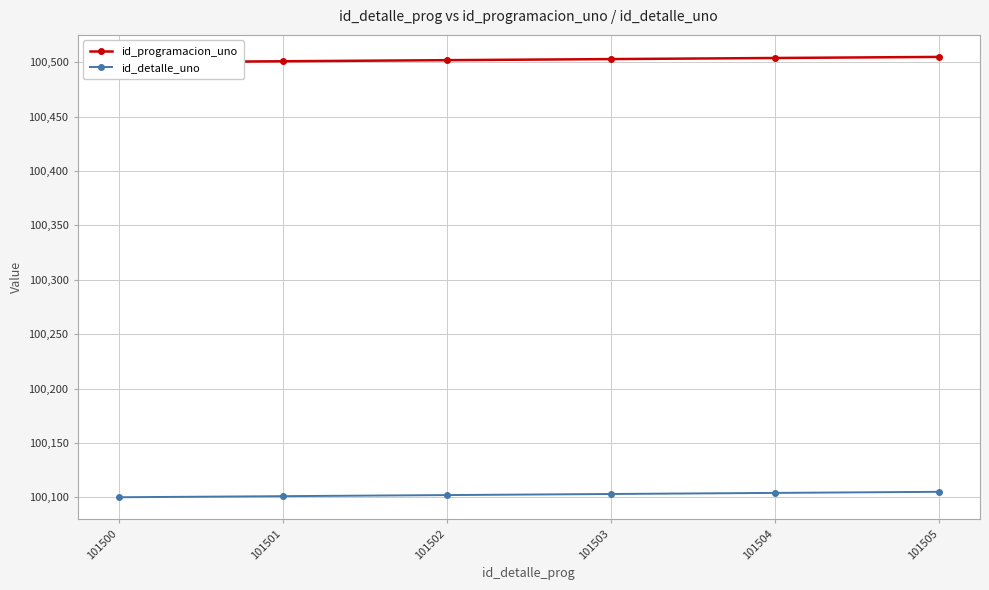

Which series has the largest total across all categories?

id_programacion_uno